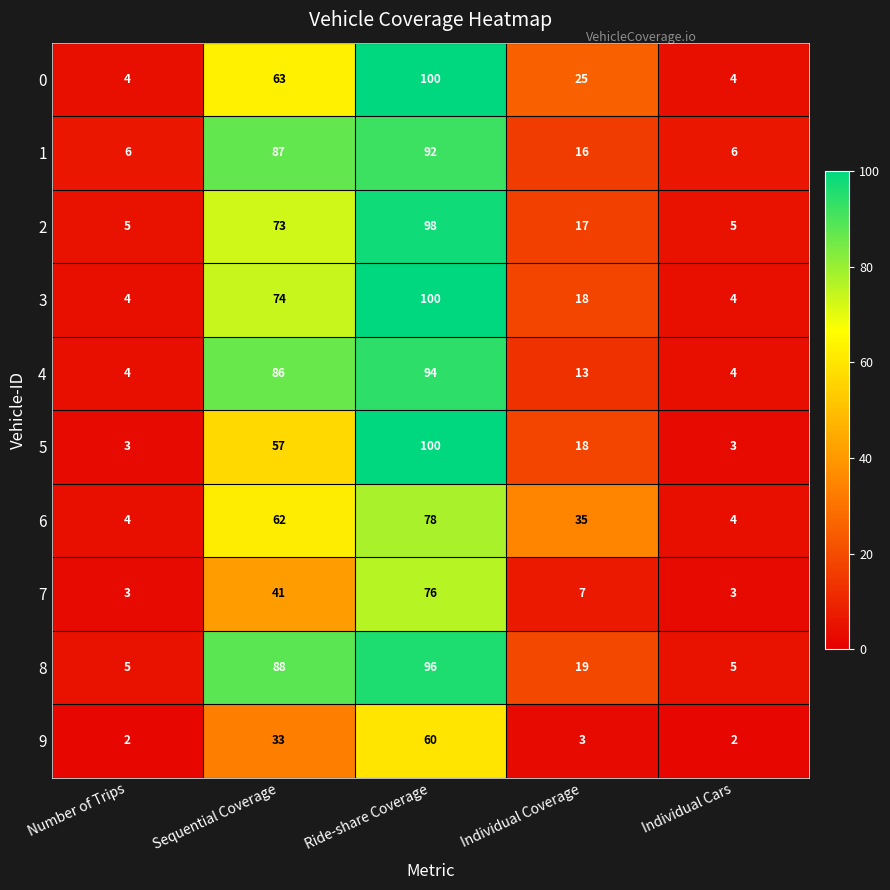

At which category does the chart reach its peak across all series?

Ride-share Coverage